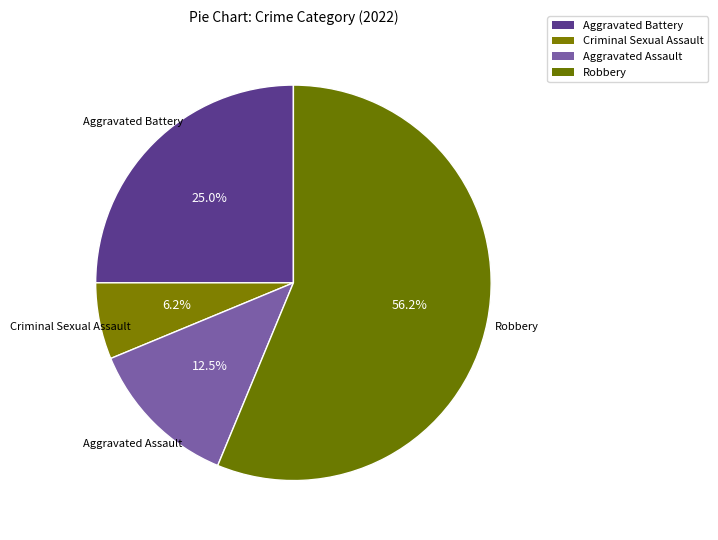

Between Aggravated Assault and Aggravated Battery, which is larger?

Aggravated Battery